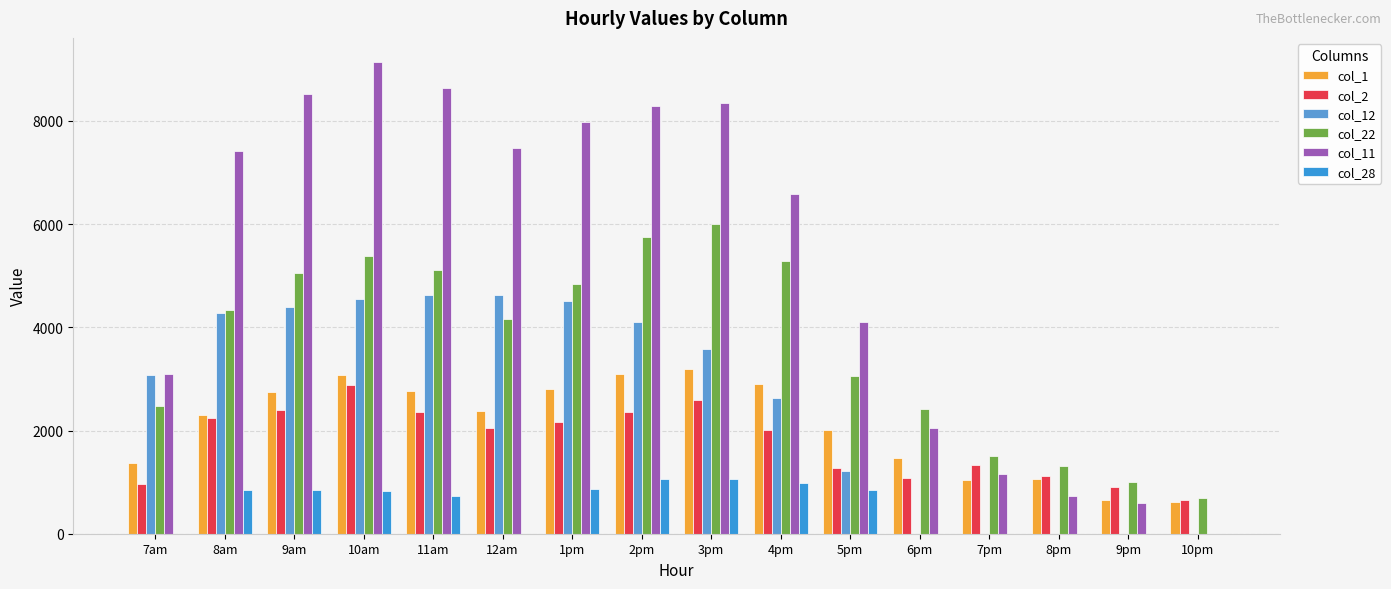

Between 2pm and 9pm, which is larger?

2pm